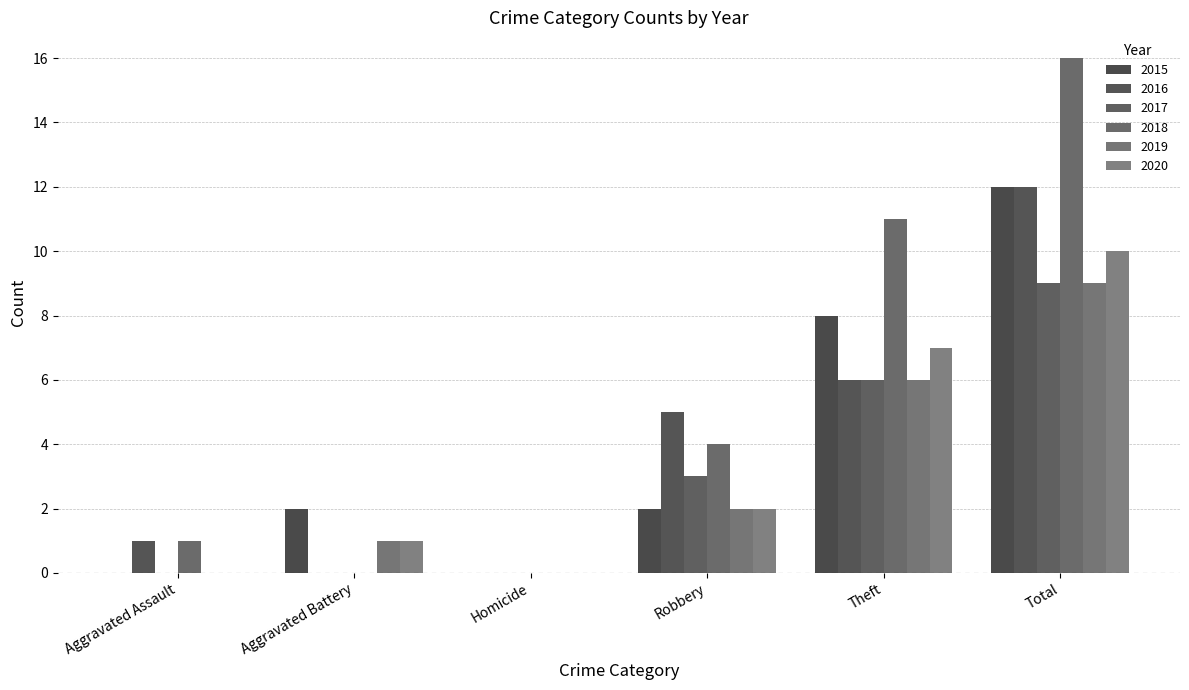

Is the value of 2015 at Robbery greater than the value of 2018 at Theft?

No